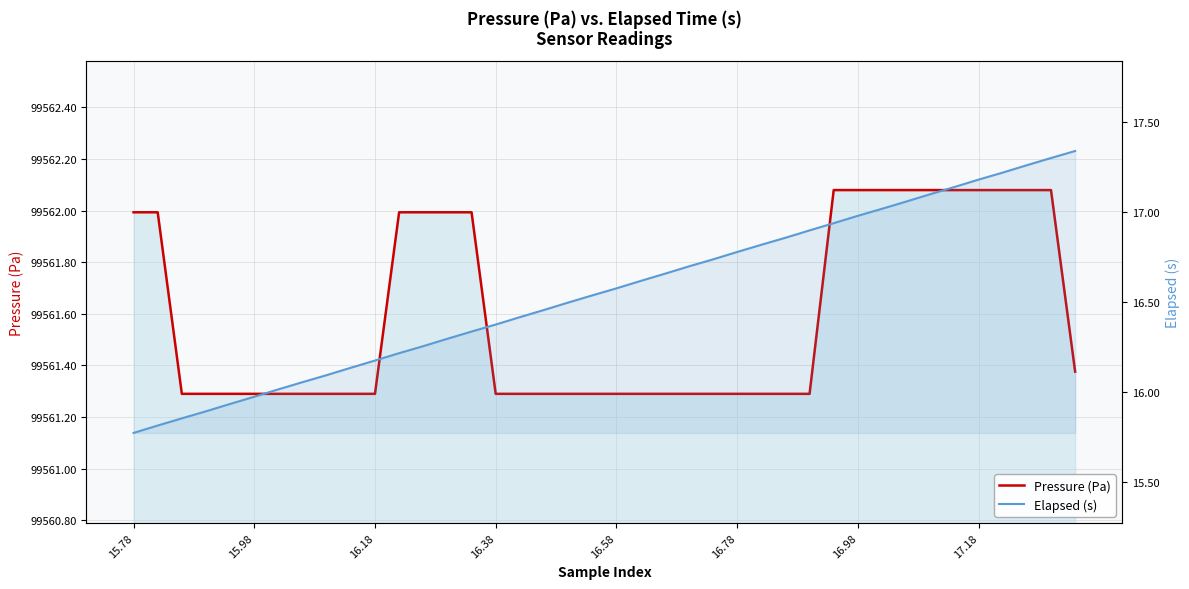

True or false: Elapsed (s) and Pressure (Pa) intersect in this chart.

False